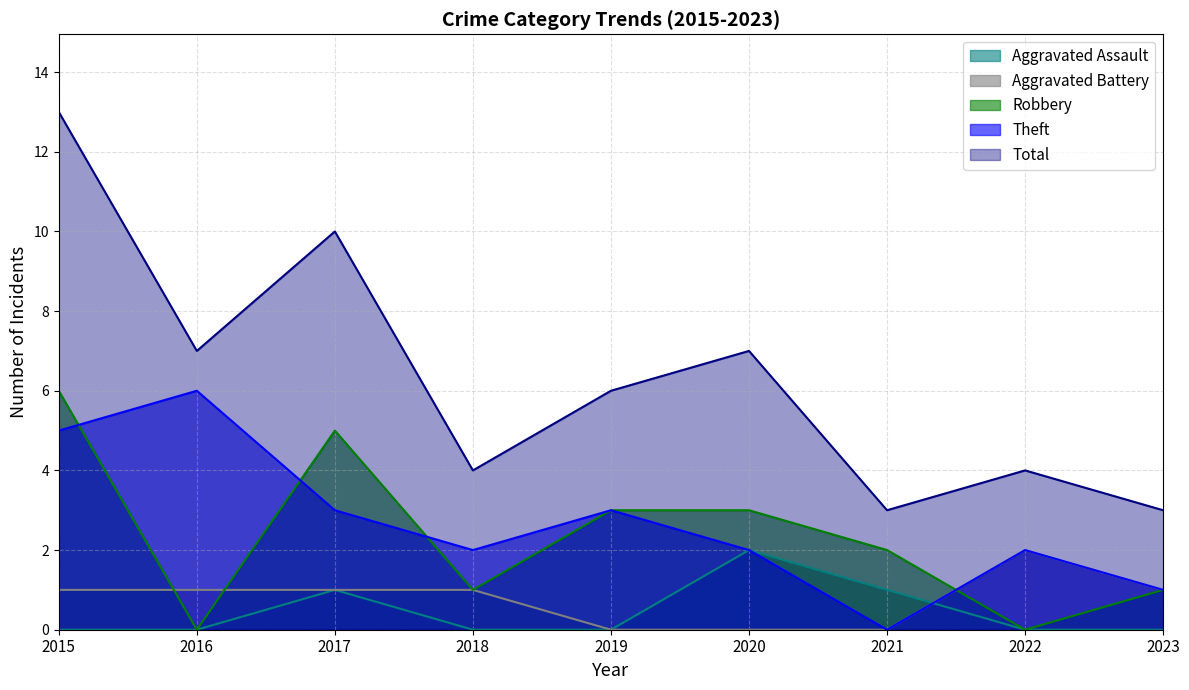

What is the difference between the highest and lowest values at 2016?

7